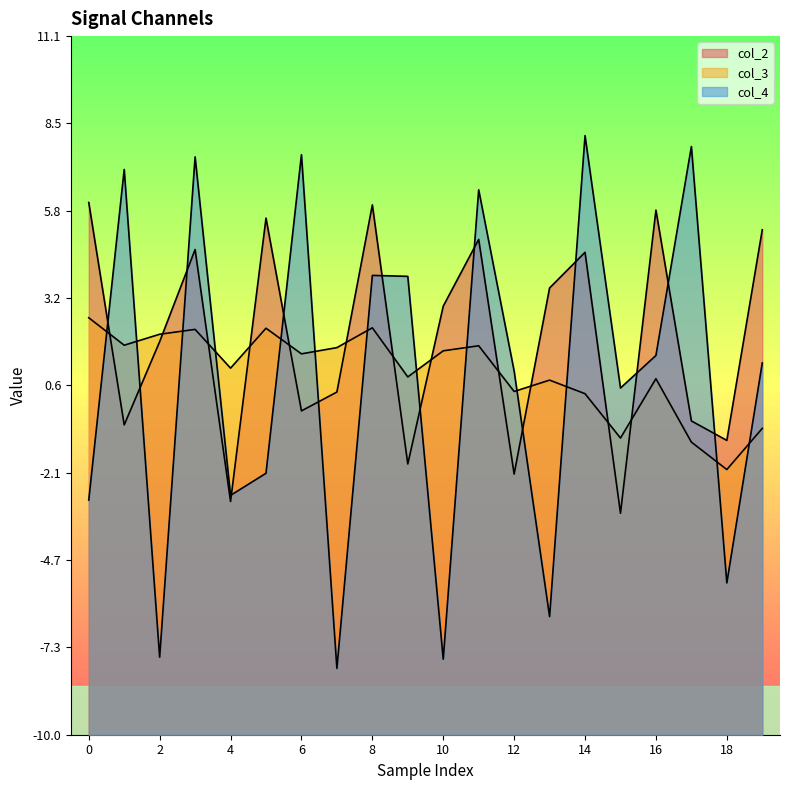

How many lines are shown in the chart?

3